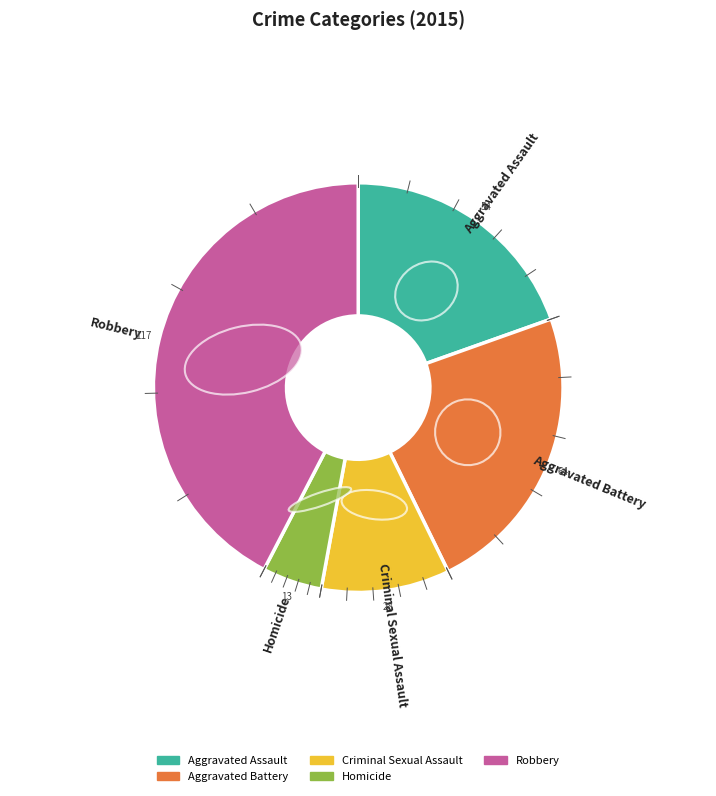

Is the sum of Homicide and Aggravated Battery greater than half?

No